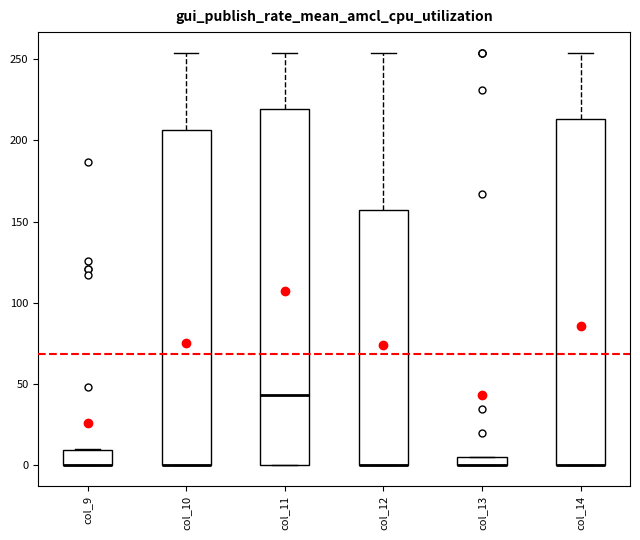

Comparing the boxes themselves (not the whiskers), which one is the tallest?

col_11